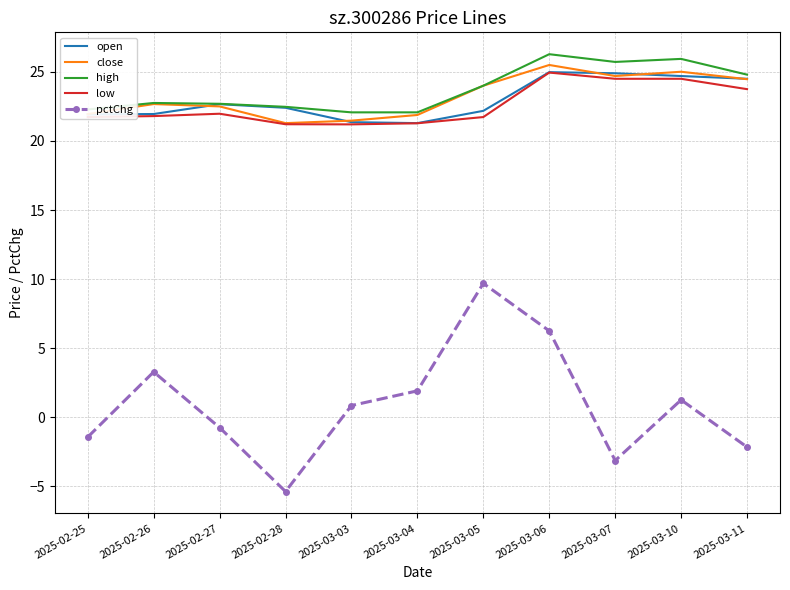

What is the sum of the pctChg values at 2025-02-26 and 2025-02-27?

2.5